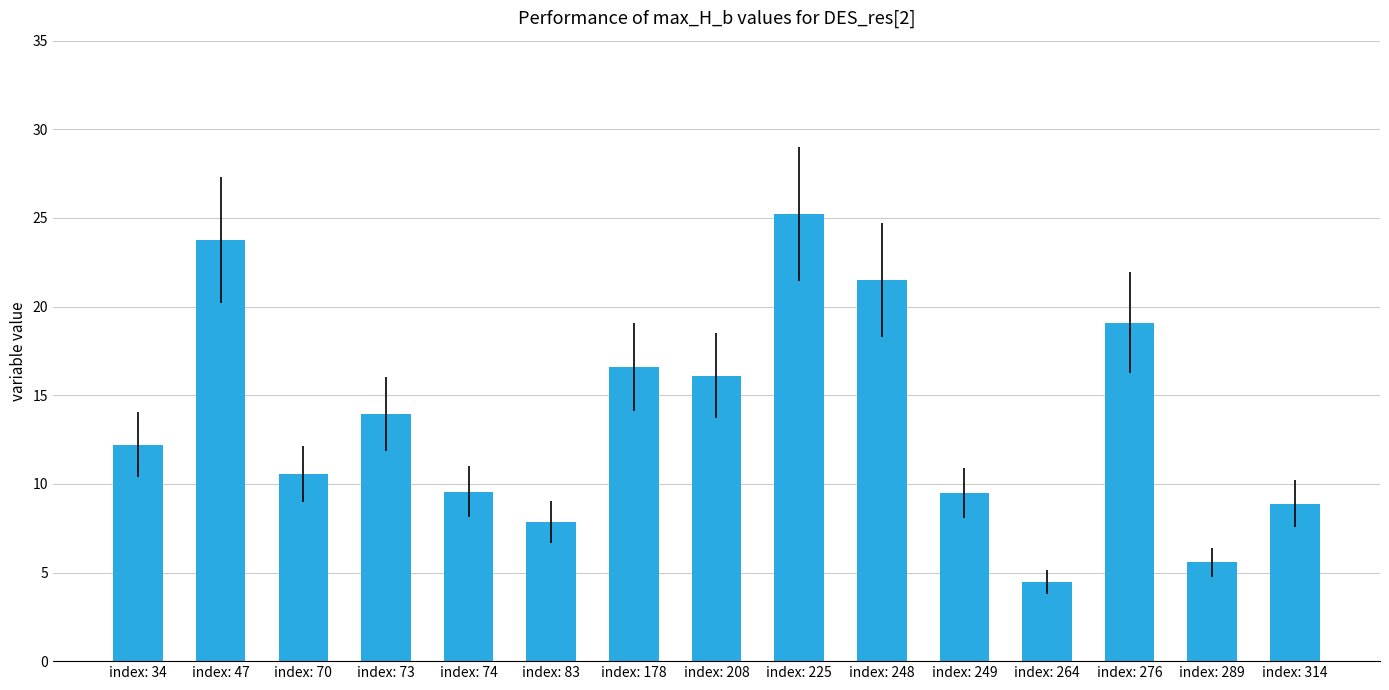

Is it true that the value at index: 74 is 9.5?

True